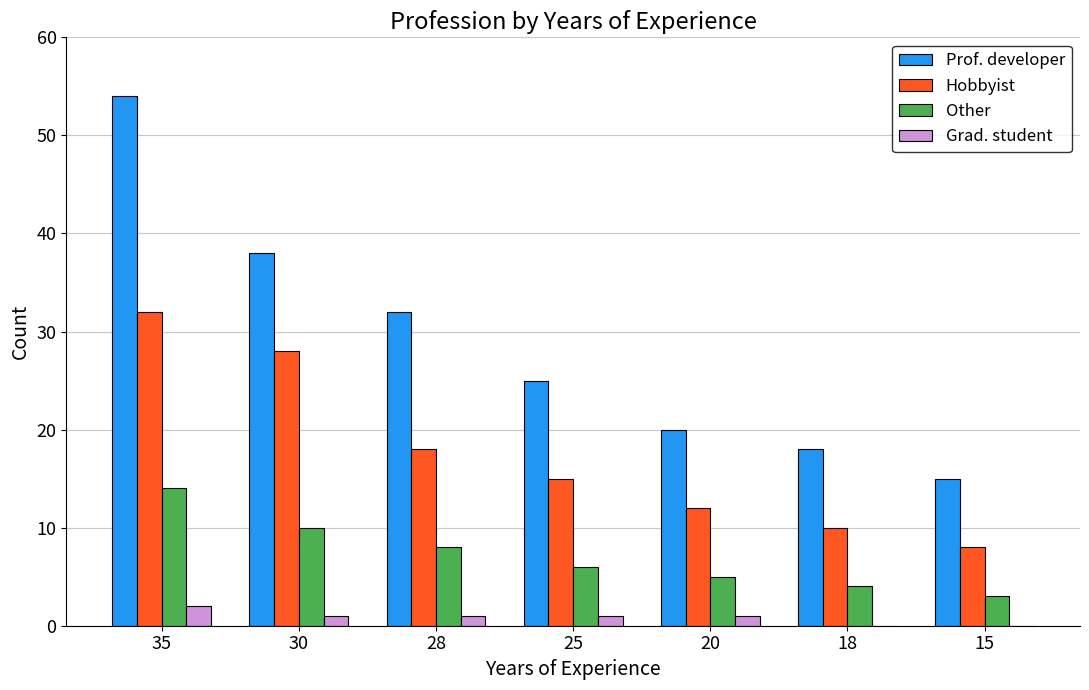

At which category is the sum across all series the highest?

35